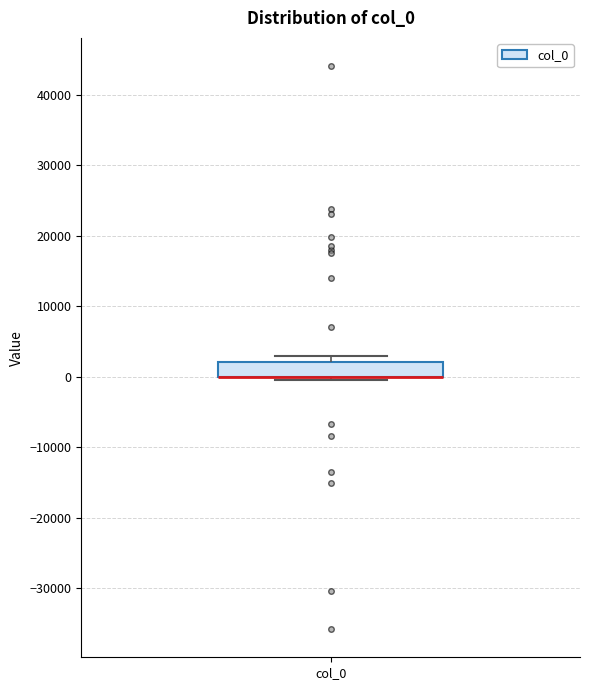

Transcribe this box plot: give where the median line is, the range the box spans, and where the two whiskers end, as read against the y-axis. The values are not printed on the chart, so give them approximately, as read against the axis.

median 0 (drawn on the box's lower edge), box 0 to 2000, whiskers 0 (just below the box's lower edge) to 3000